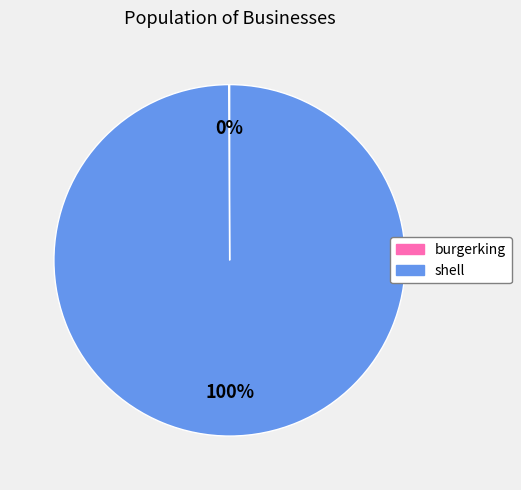

Is shell the majority of the pie?

Yes